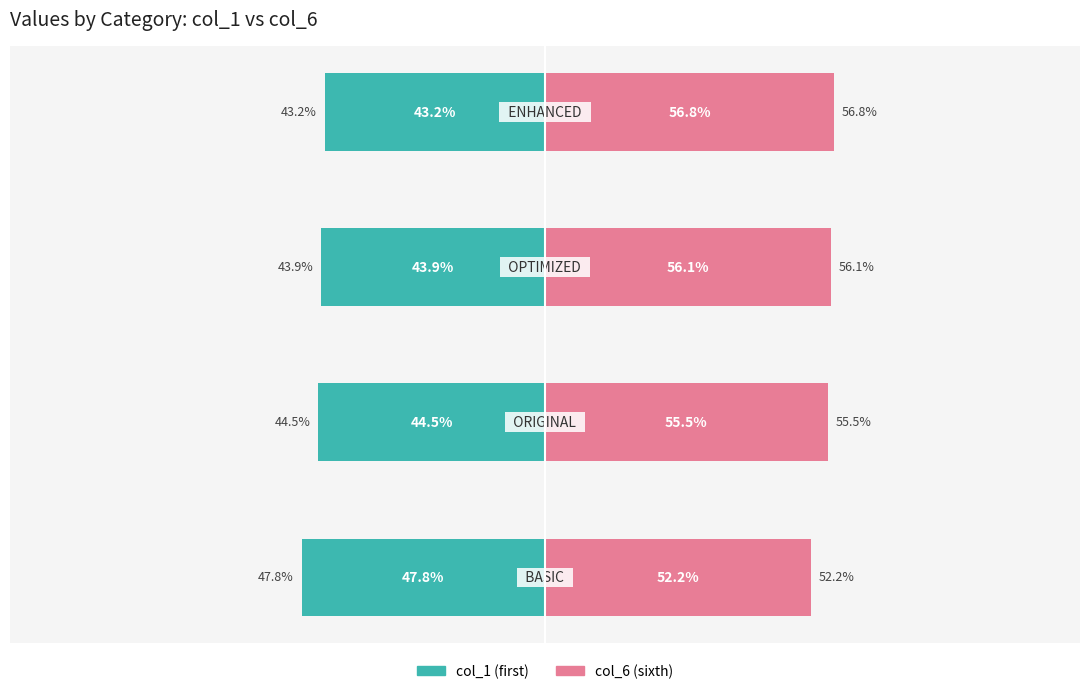

Which has a higher value, 2 or 0?

2